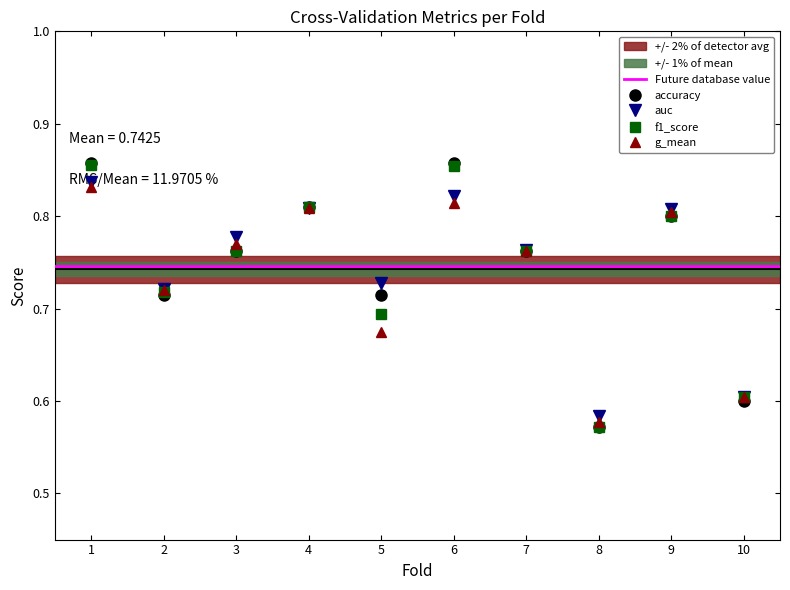

How many series are shown in this chart?

4